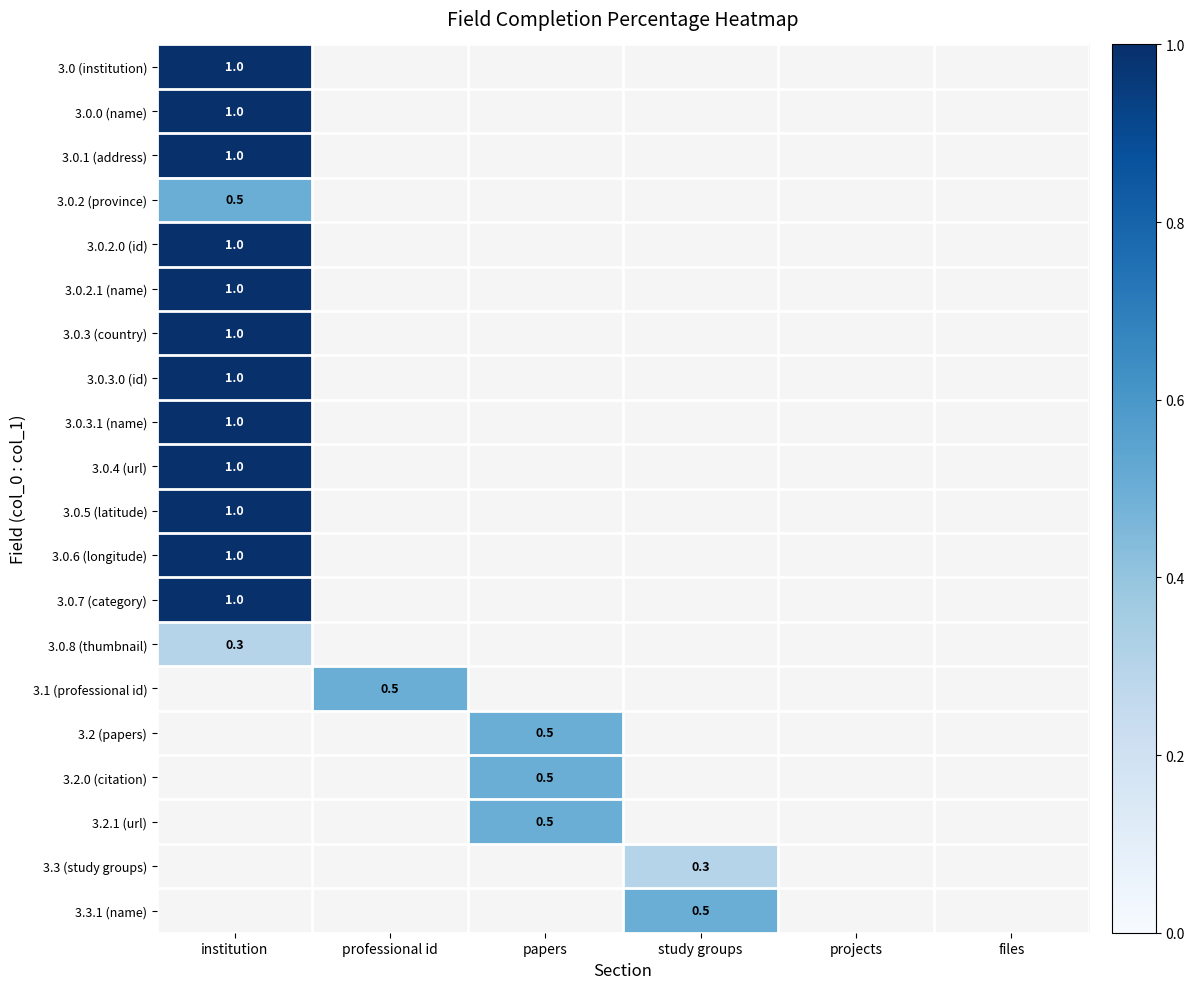

True or false: 3.1 (professional id) has a value of 0.5 at professional id.

True